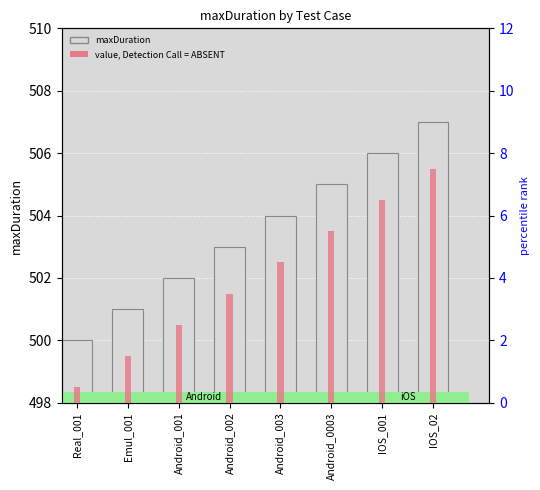

How many data points in value, Detection Call = ABSENT are above 4?

4